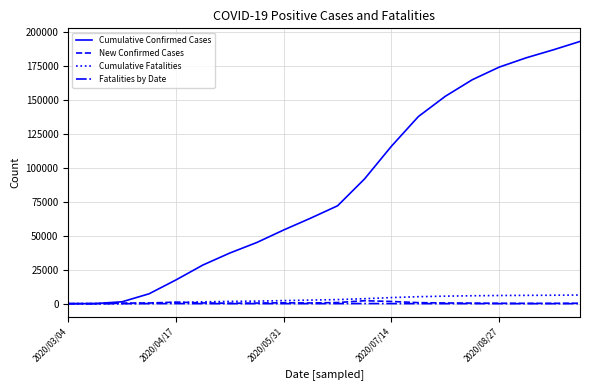

Which series has the largest total across all categories?

Cumulative Confirmed Cases